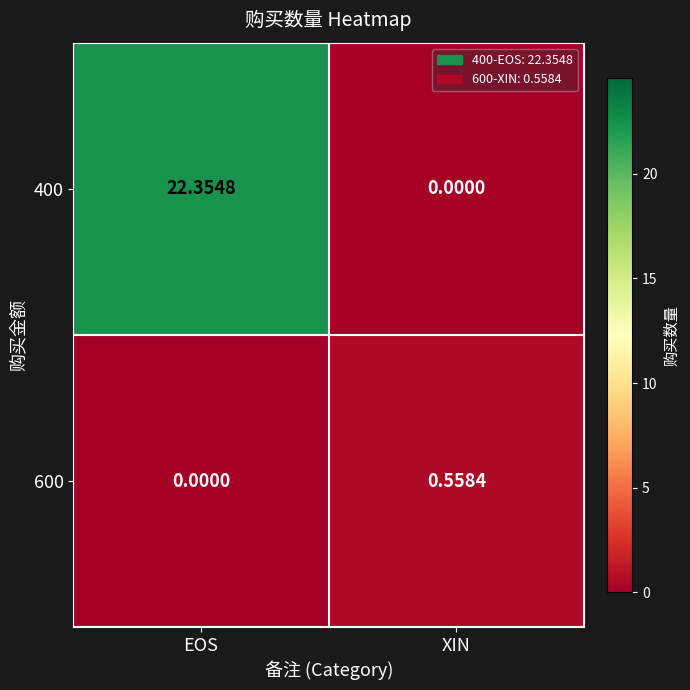

Count the number of categories in the chart.

2